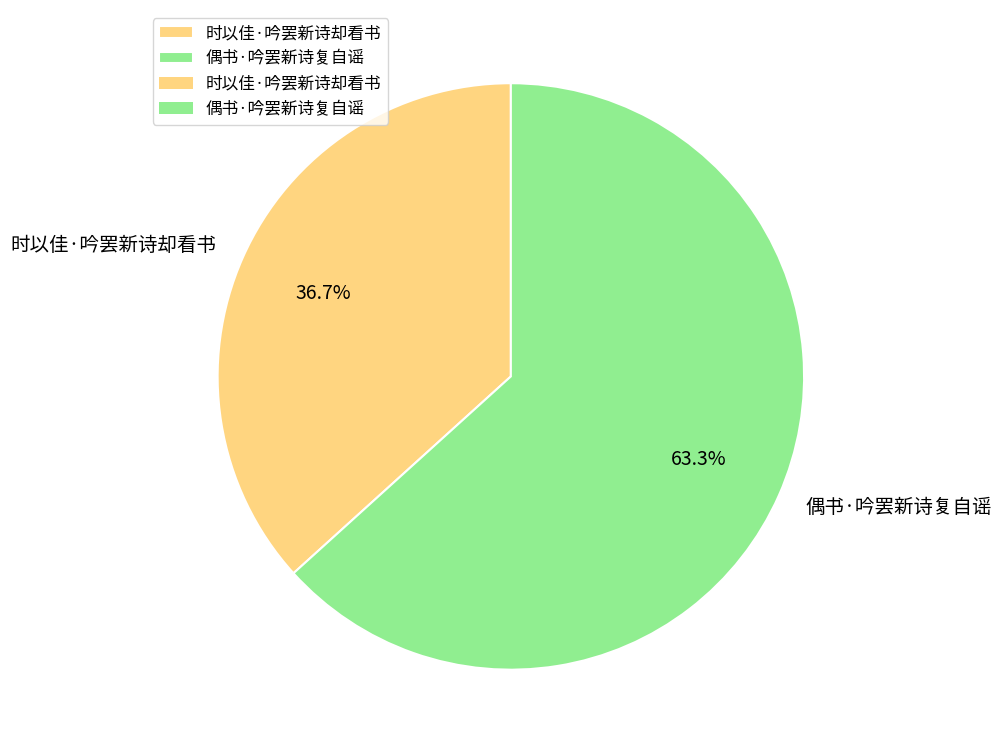

What is the smallest slice in the pie chart?

时以佳·吟罢新诗却看书